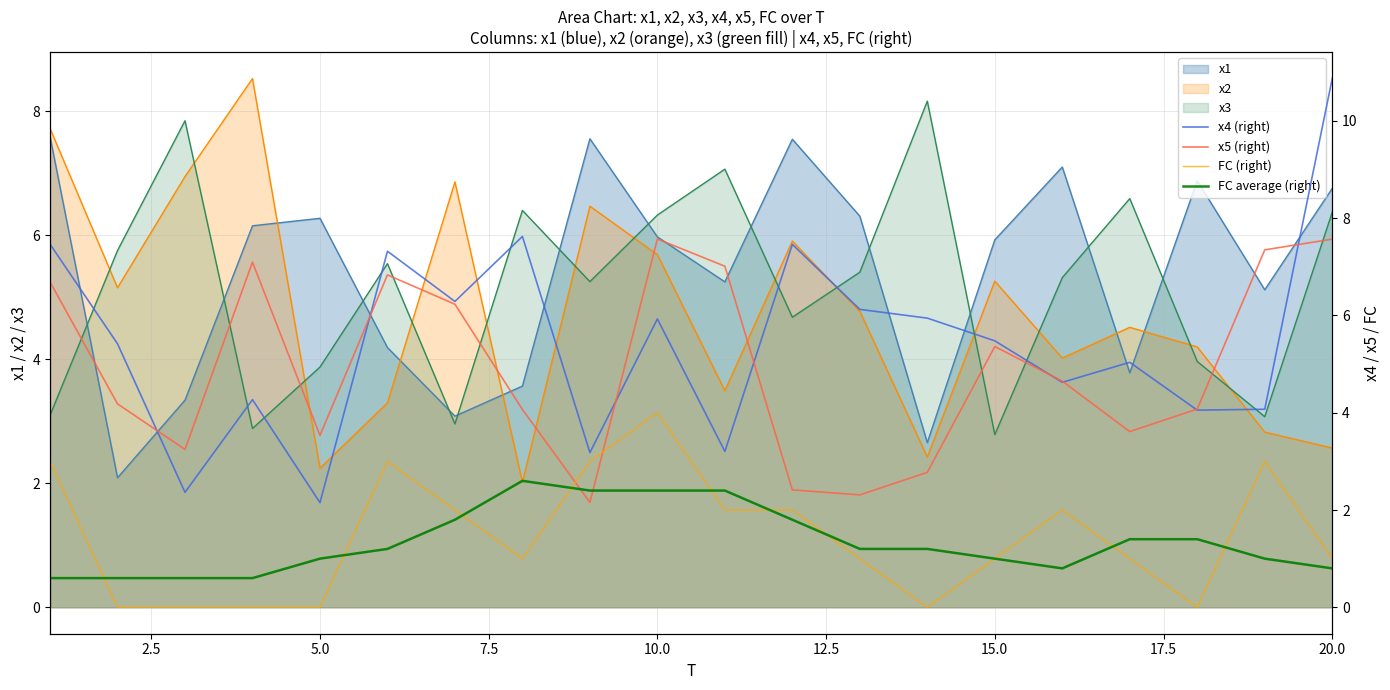

True or false: x5 (right) and FC average (right) intersect in this chart.

True